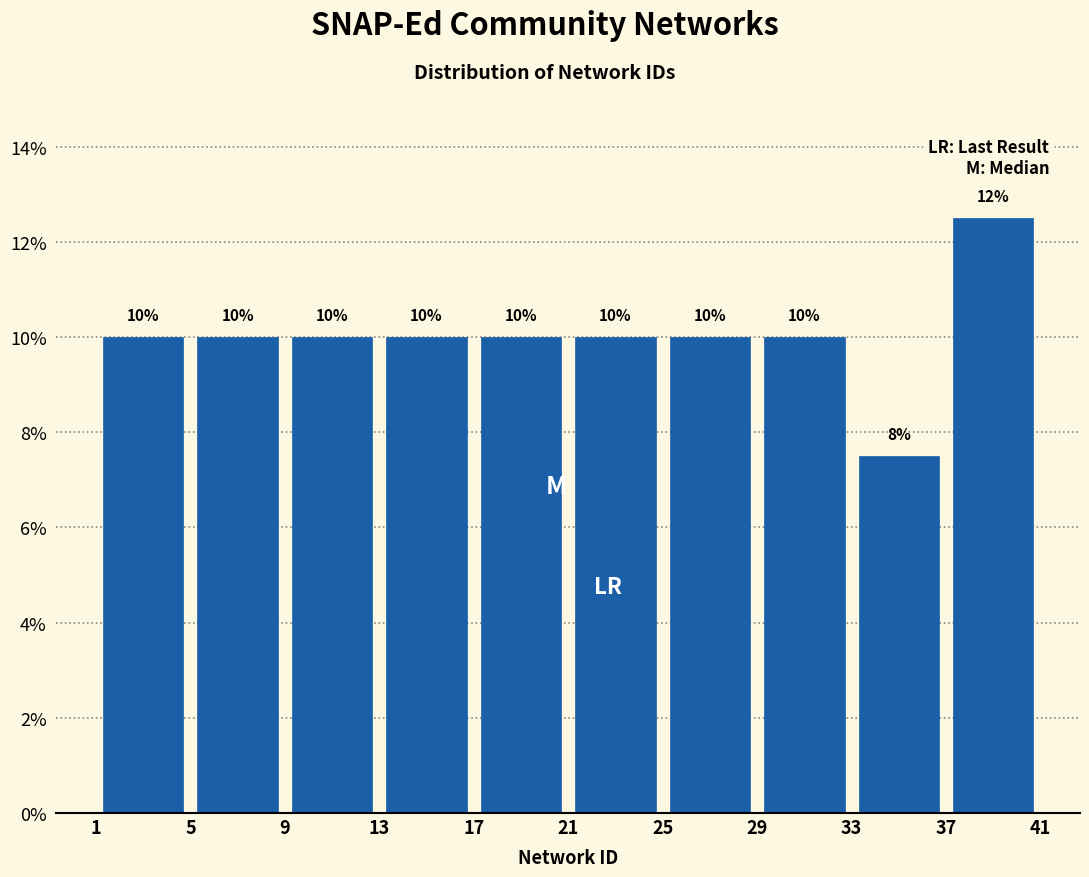

Over which range of the x-axis is the bar tallest?

37 to 41